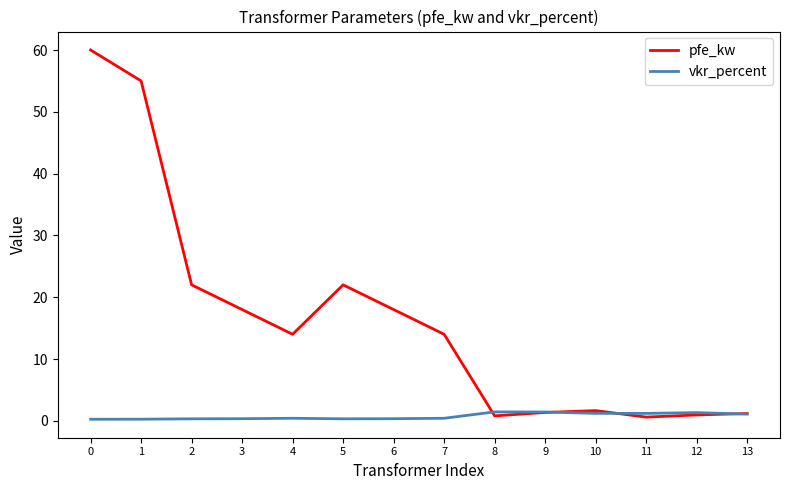

Which series has the widest spread of values?

pfe_kw